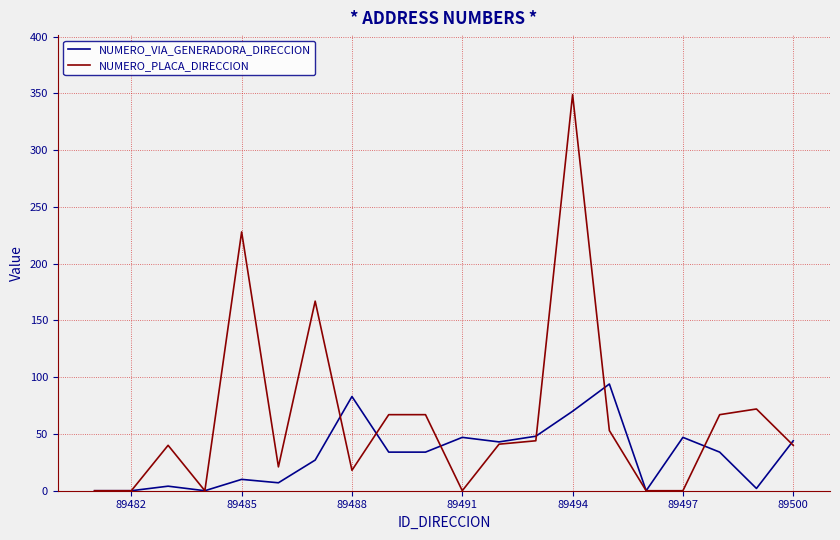

List the series in order of their peak value, lowest first.

NUMERO_VIA_GENERADORA_DIRECCION, NUMERO_PLACA_DIRECCION